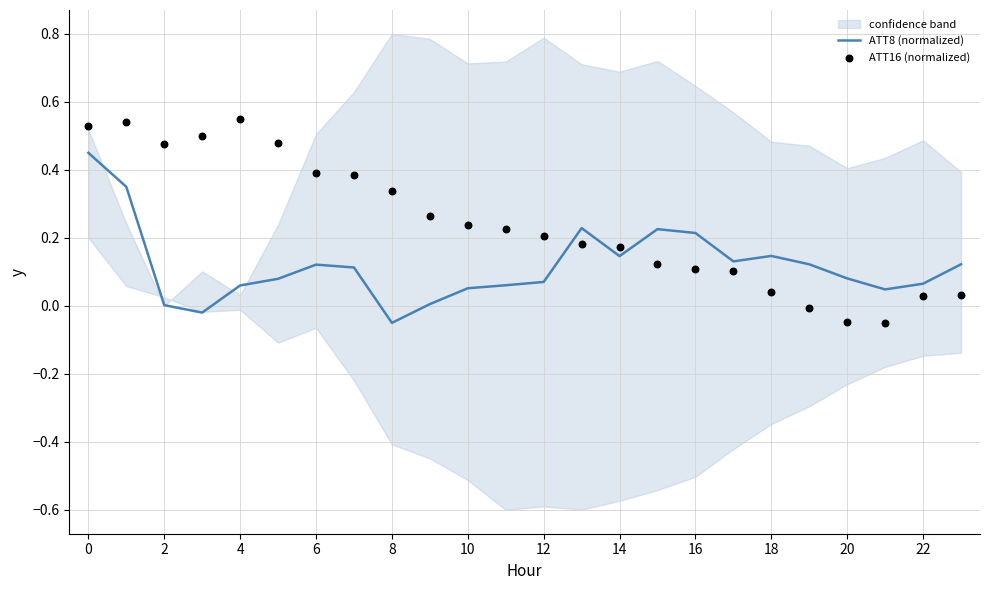

Which series reaches the minimum Y coordinate?

ATT8 (normalized)